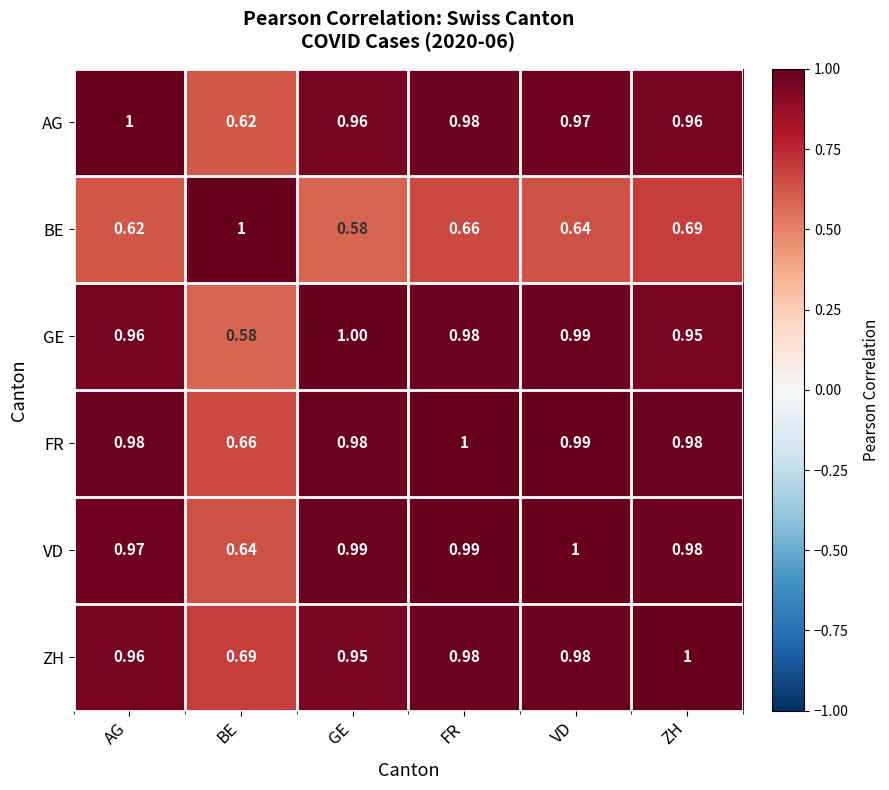

Between BE and FR, which series saw the biggest shift?

GE